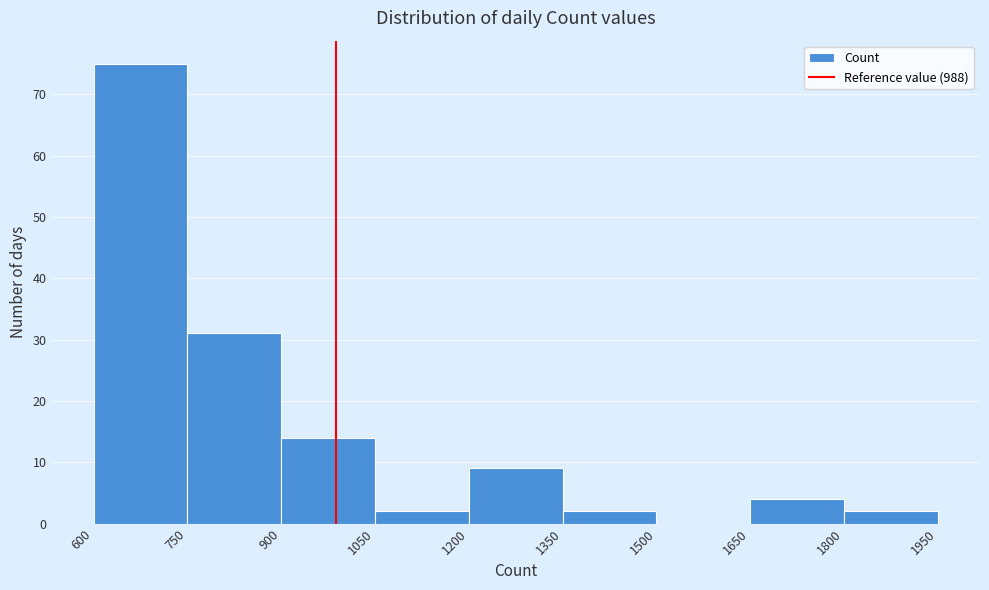

Reading left to right, list every bar in this chart as the range it spans on the x-axis followed by its height. The values are not printed on the chart, so give them approximately, as read against the axis.

600 to 750: 75
750 to 900: 31
900 to 1050: 14
1050 to 1200: 2
1200 to 1350: 9
1350 to 1500: 2
1500 to 1650: 0
1650 to 1800: 4
1800 to 1950: 2